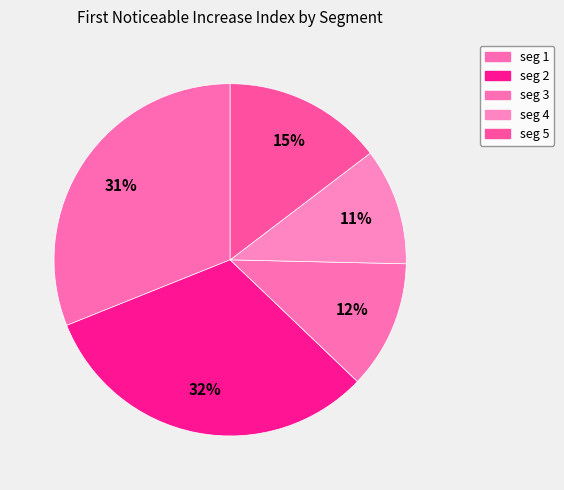

What is the smallest slice in the pie chart?

signal segment 4